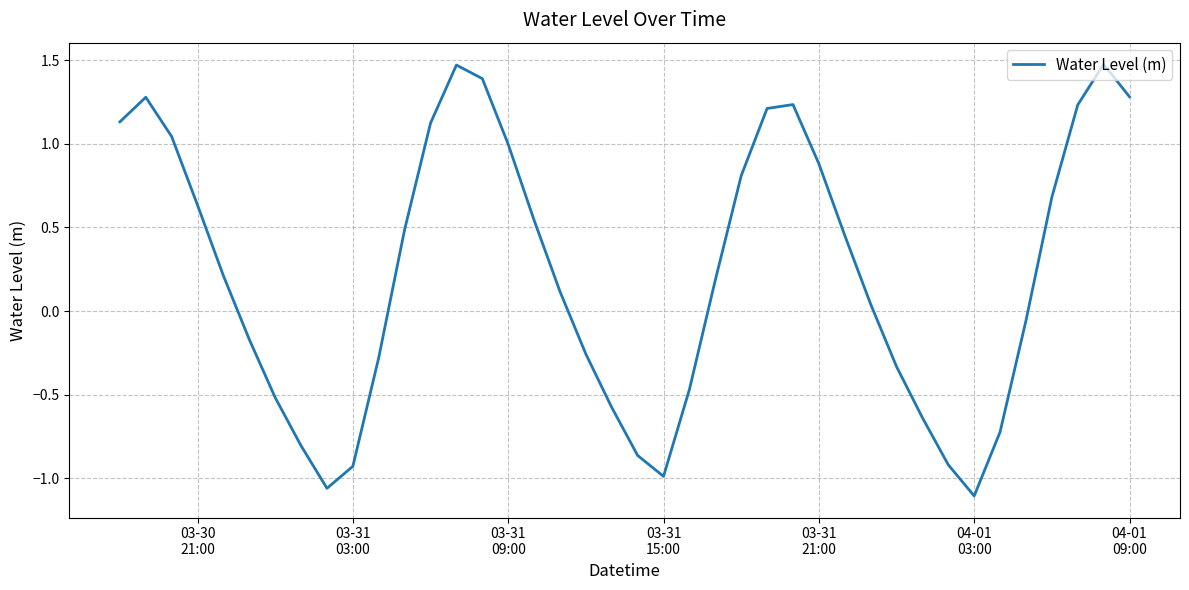

How many values are below 0?

17